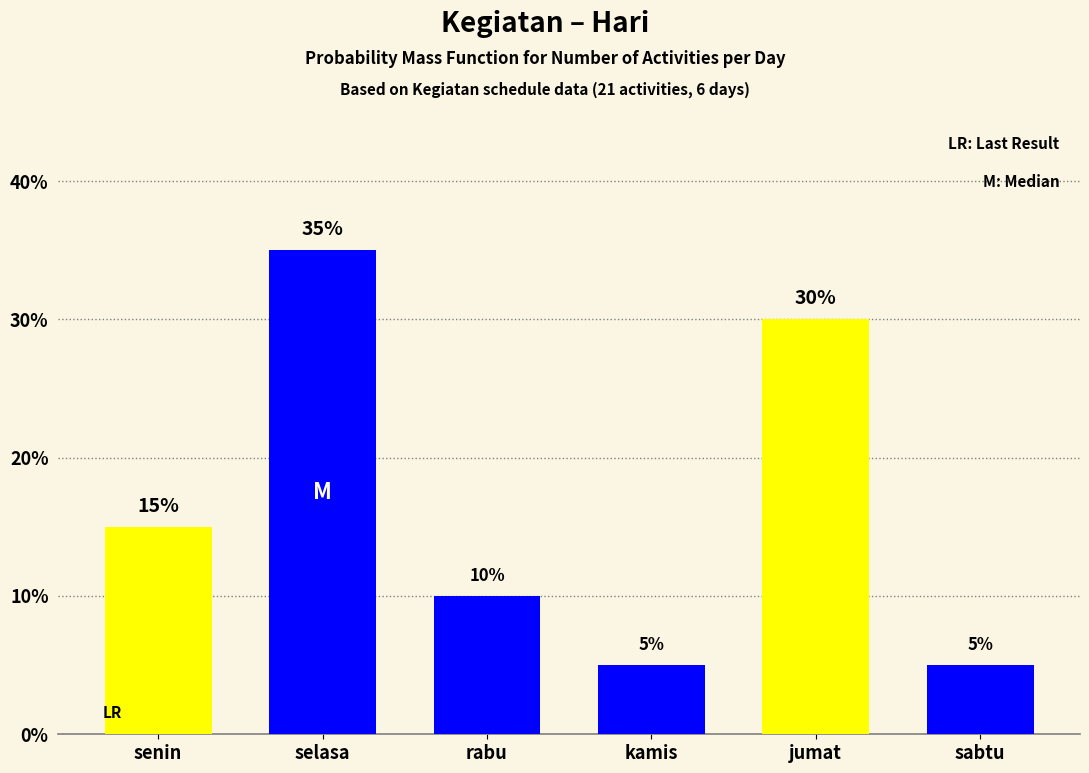

Reading right to left, list all the values displayed in this chart.

sabtu=5	jumat=30	kamis=5	rabu=10	selasa=35	senin=15